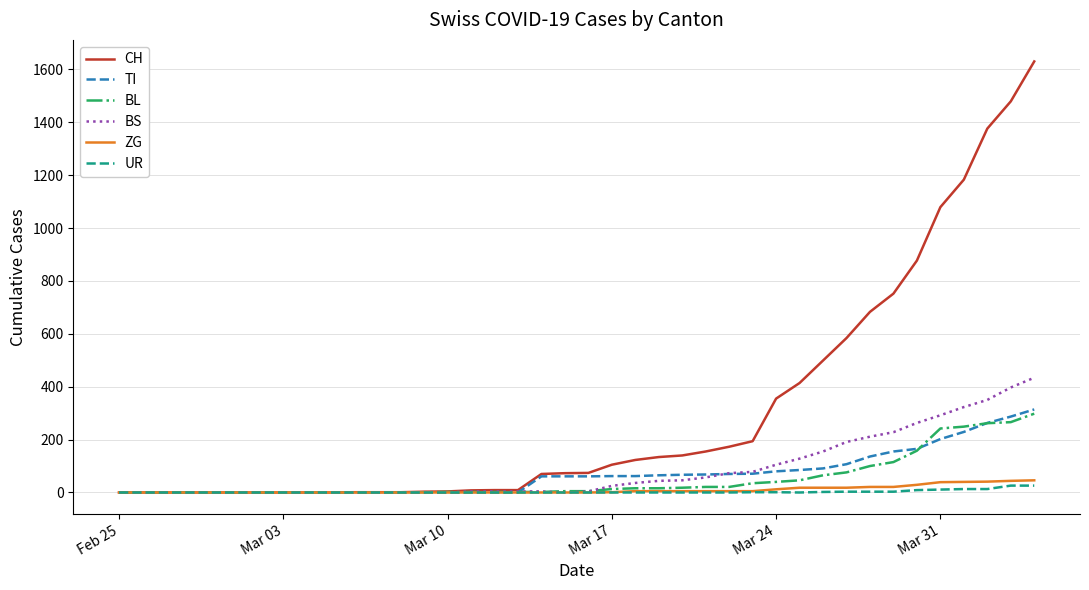

What is the highest value of the CH series?

1630